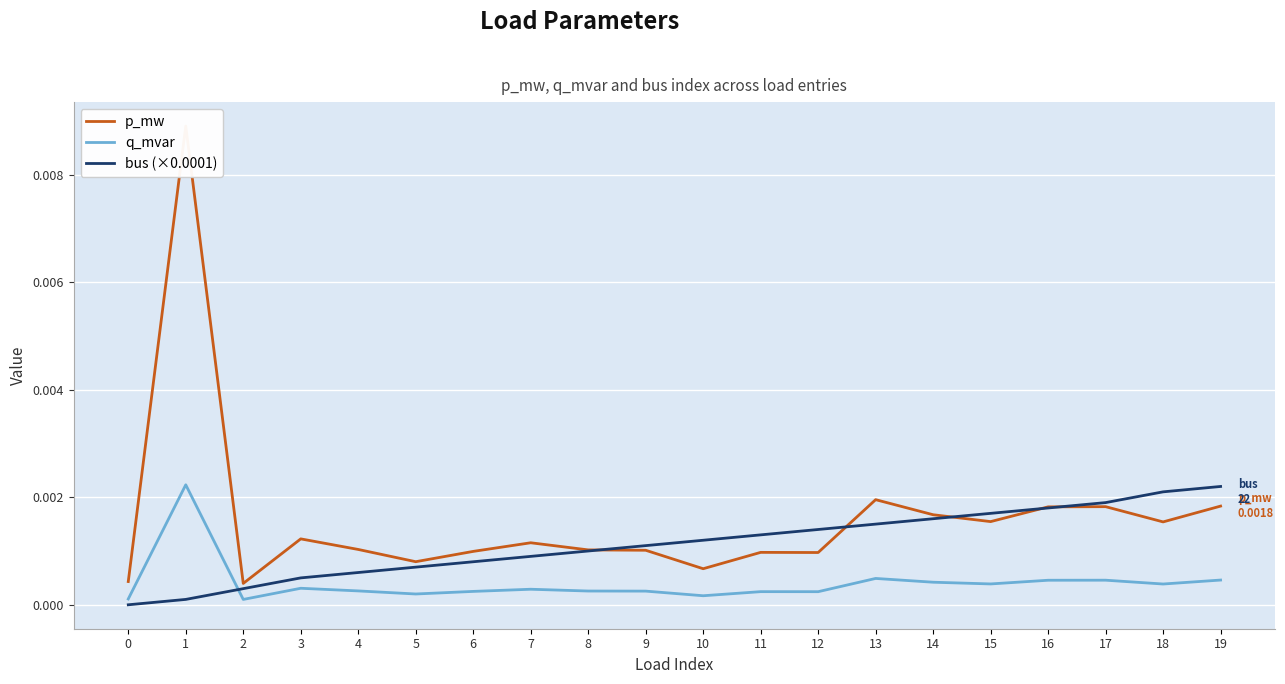

How many data points does each series have?

20